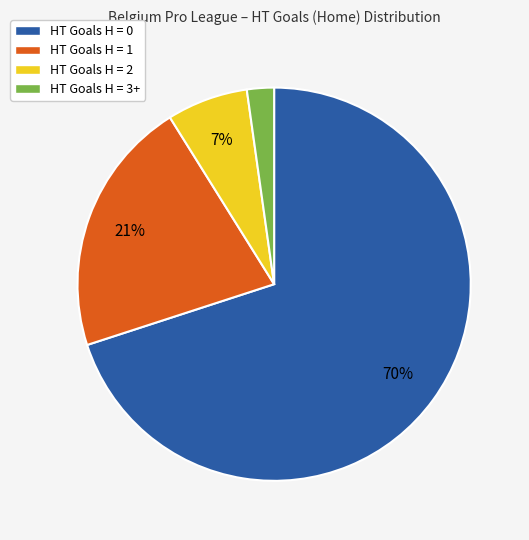

What percentage is the HT Goals H = 0 slice, to the nearest percent?

70%